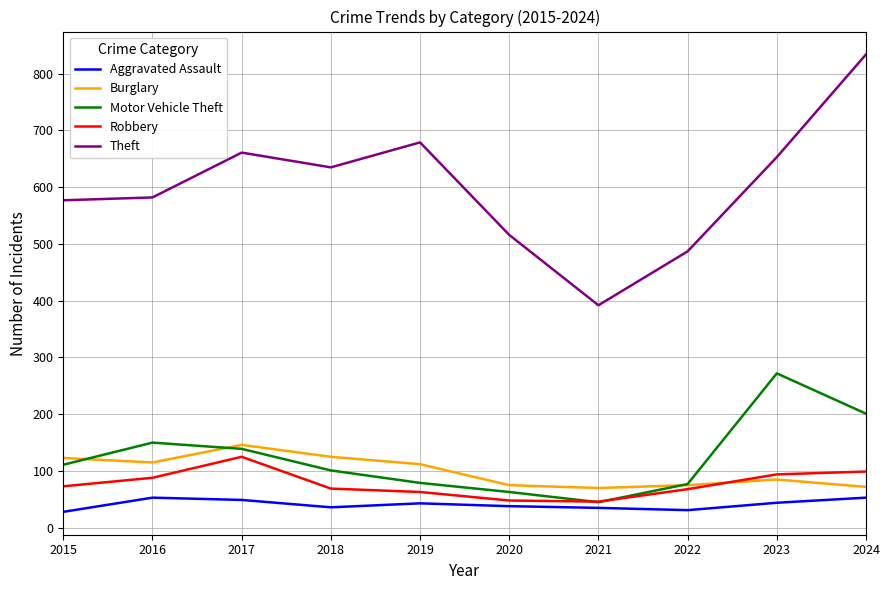

True or false: Motor Vehicle Theft has a value of 331 at 2024.

False